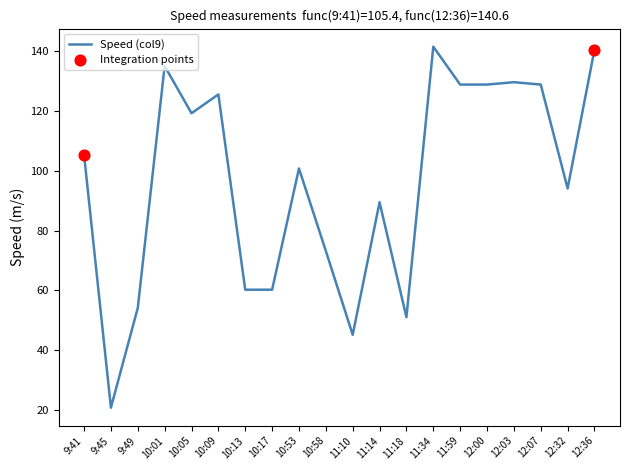

What is the ratio of the value at 9:41 to the value at 9:49?

1.9